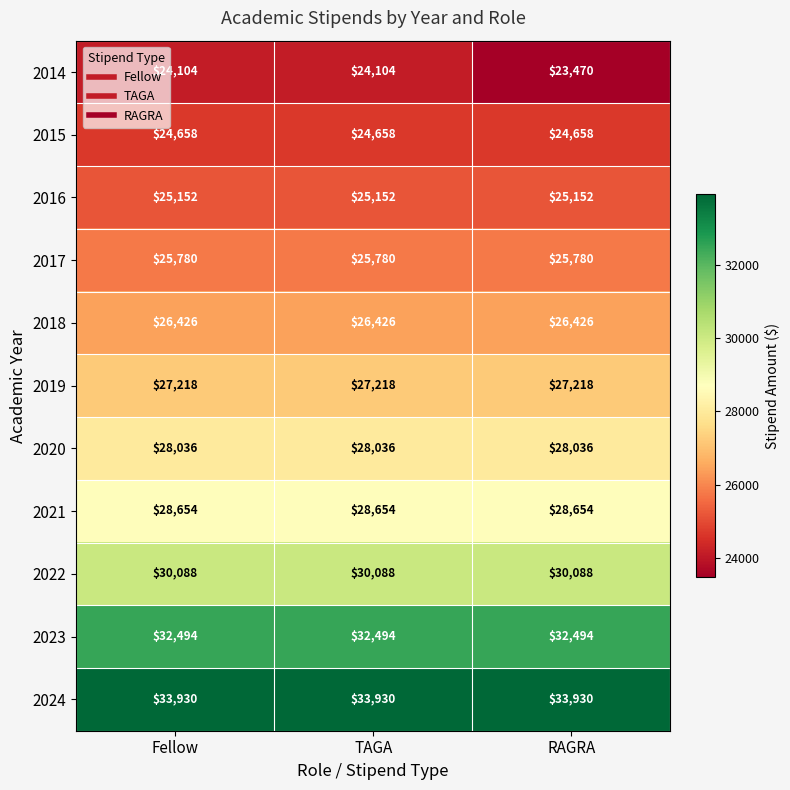

Which series has the largest total across all categories?

2024